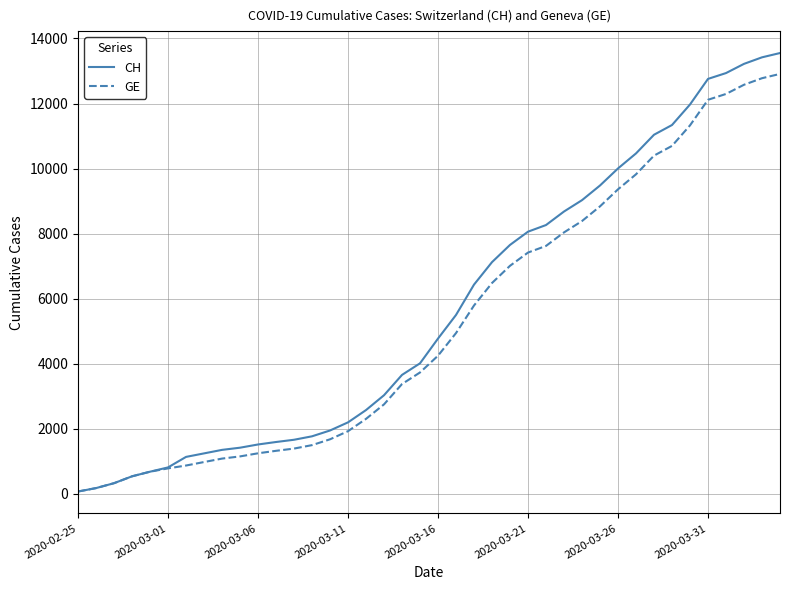

List the series in order of their peak value, lowest first.

GE, CH